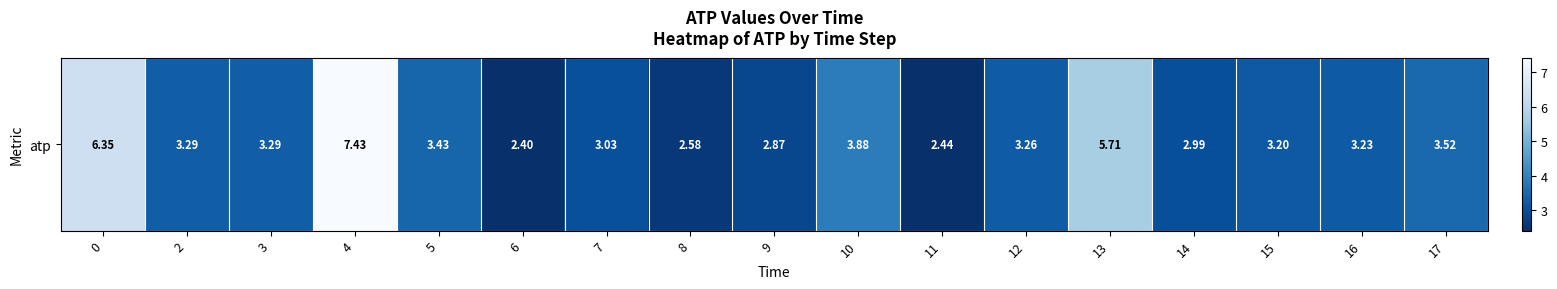

What is the smallest value displayed?

2.4